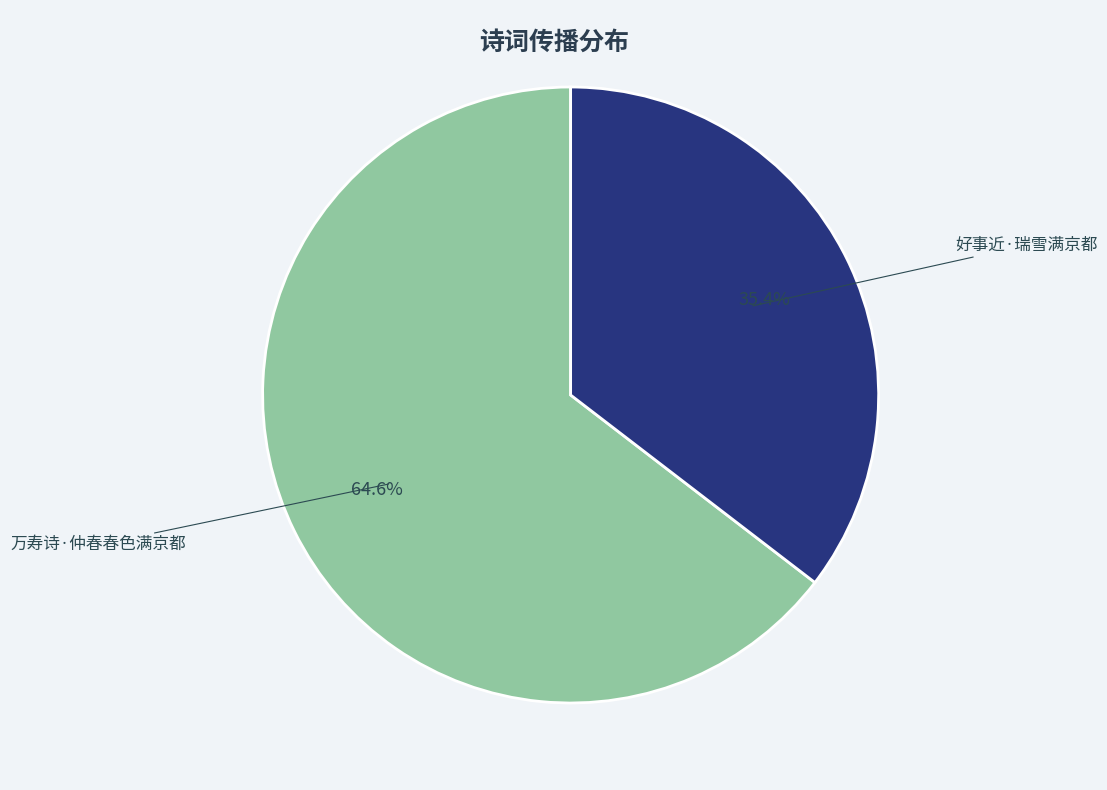

To the nearest percent, what is the difference between the largest and smallest slice percentages?

29%